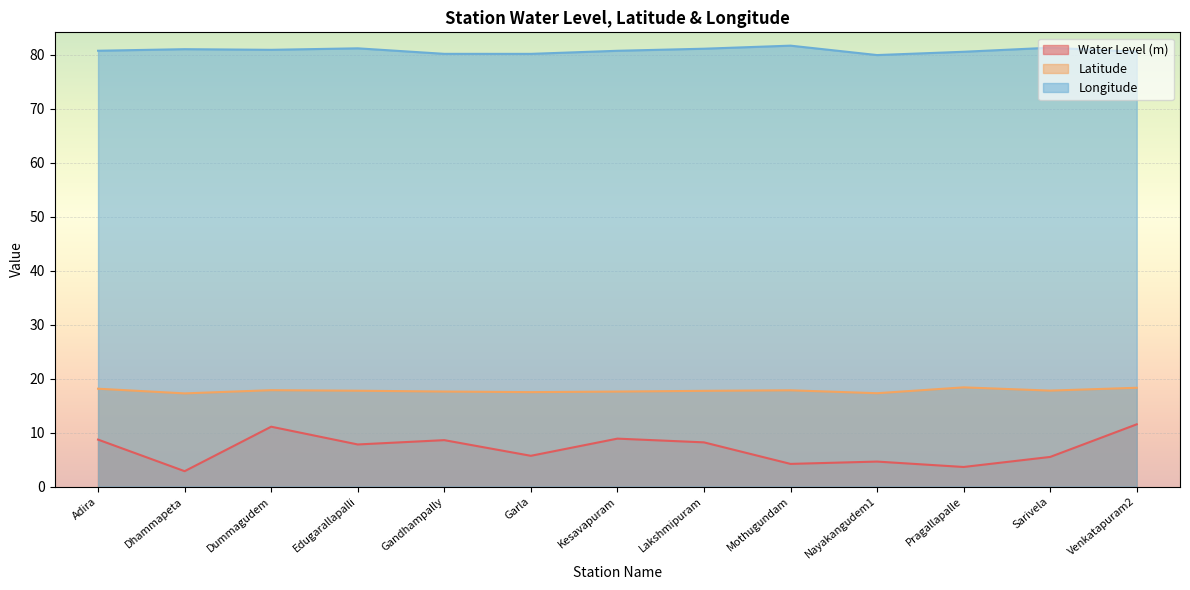

Is it true that lat equals 27.0 at Adira?

False